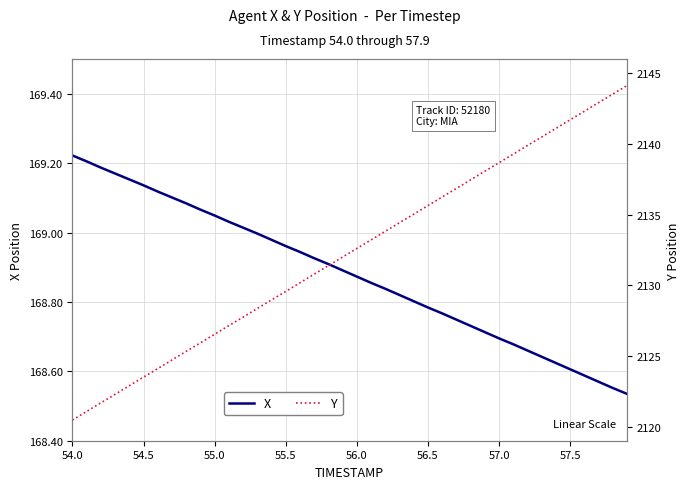

How many distinct data groups are displayed?

2